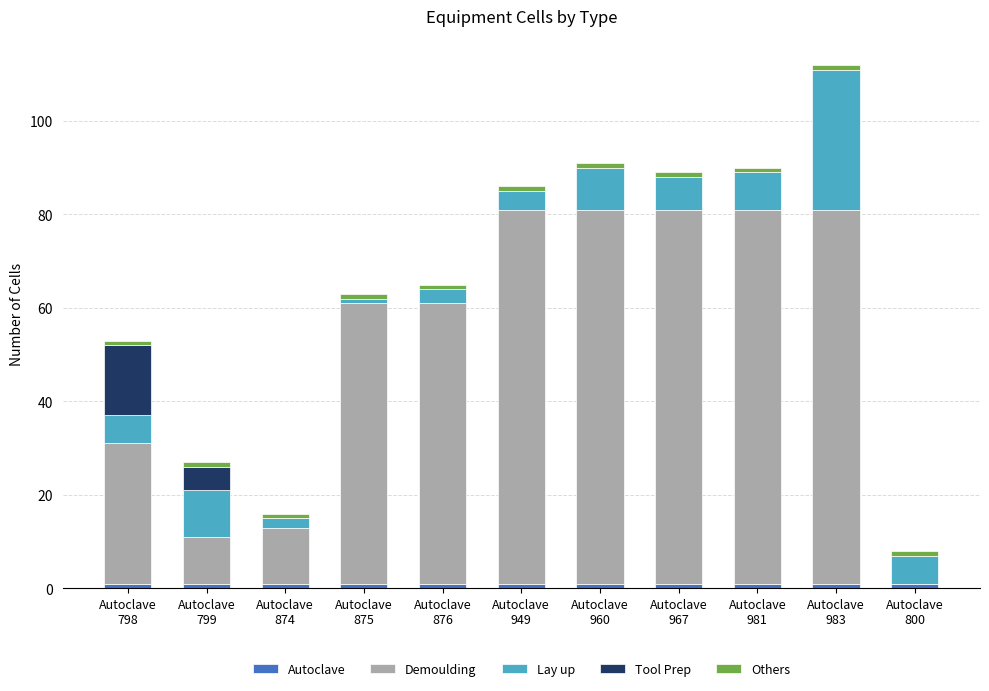

Count the number of categories in the chart.

11